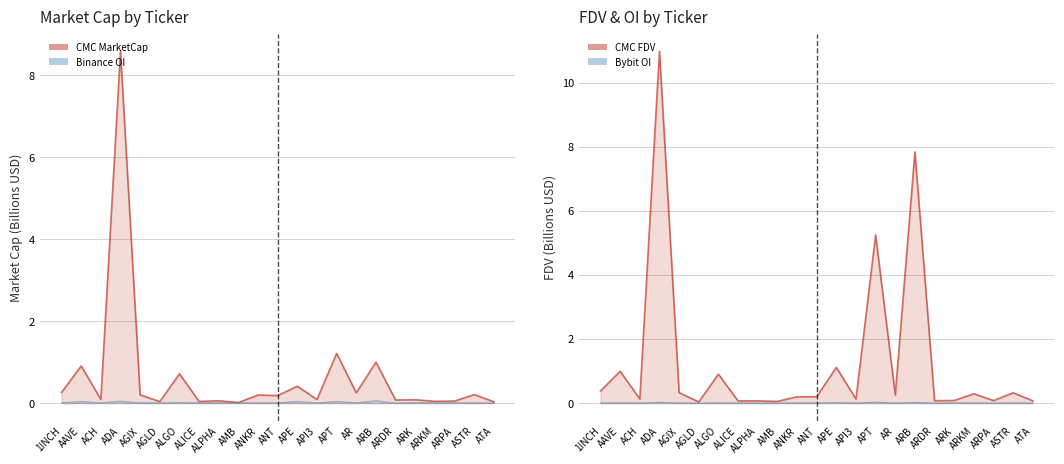

Read the CMC_MarketCap_line value at APE.

0.4